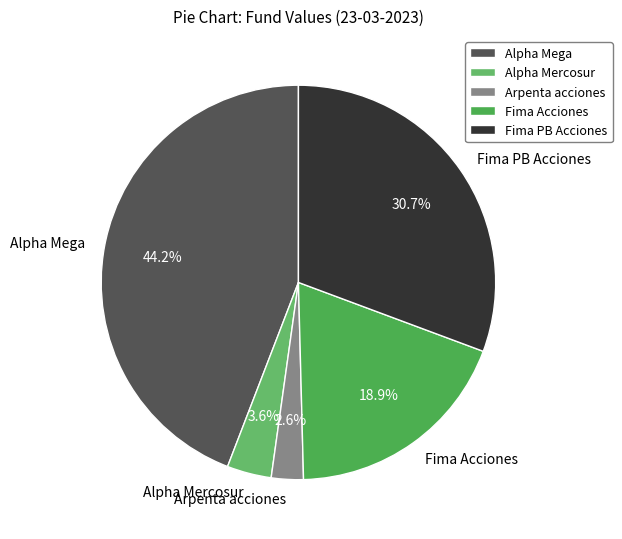

Which category has the biggest portion of the pie?

Alpha Mega